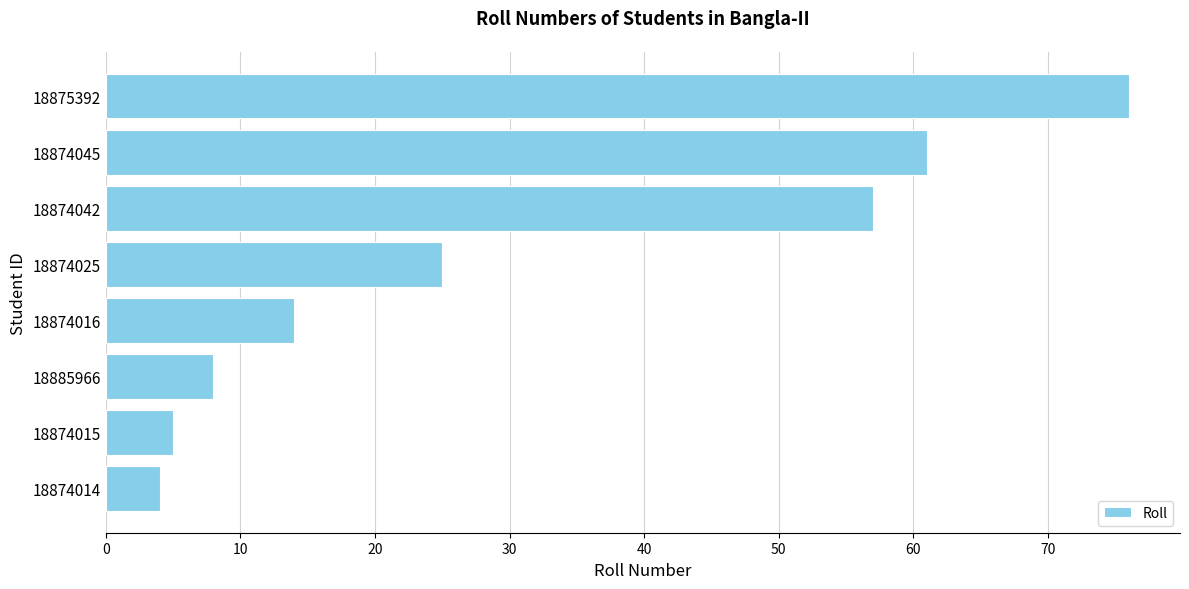

Reading bottom to top, transcribe all the data shown in this chart.

18874014=4	18874015=5	18885966=8	18874016=14	18874025=25	18874042=57	18874045=61	18875392=76